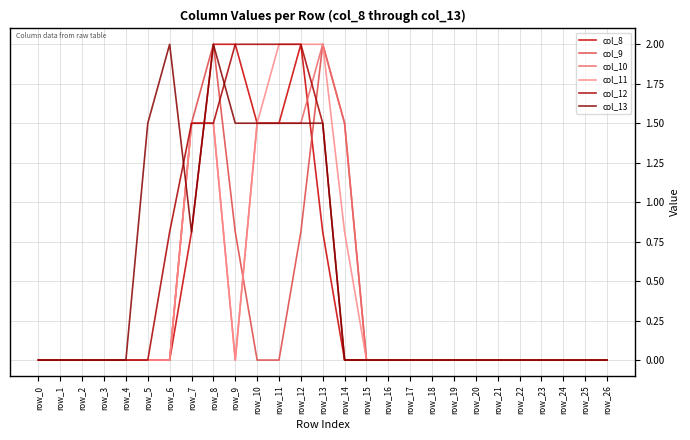

True or false: col_12 has more than 0 interior local peaks.

False